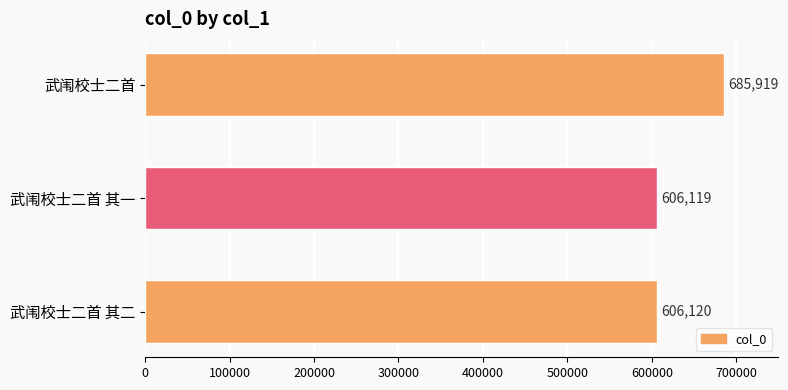

What is the difference between the maximum and minimum values?

79800